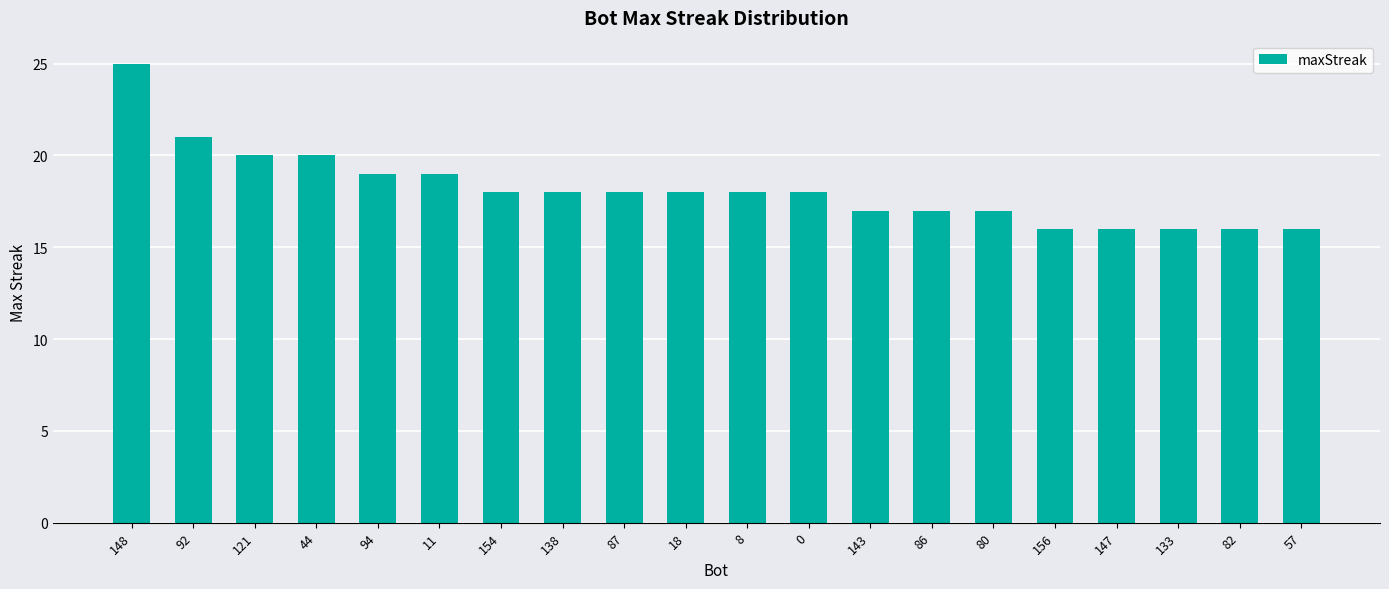

What is the smallest value displayed?

16